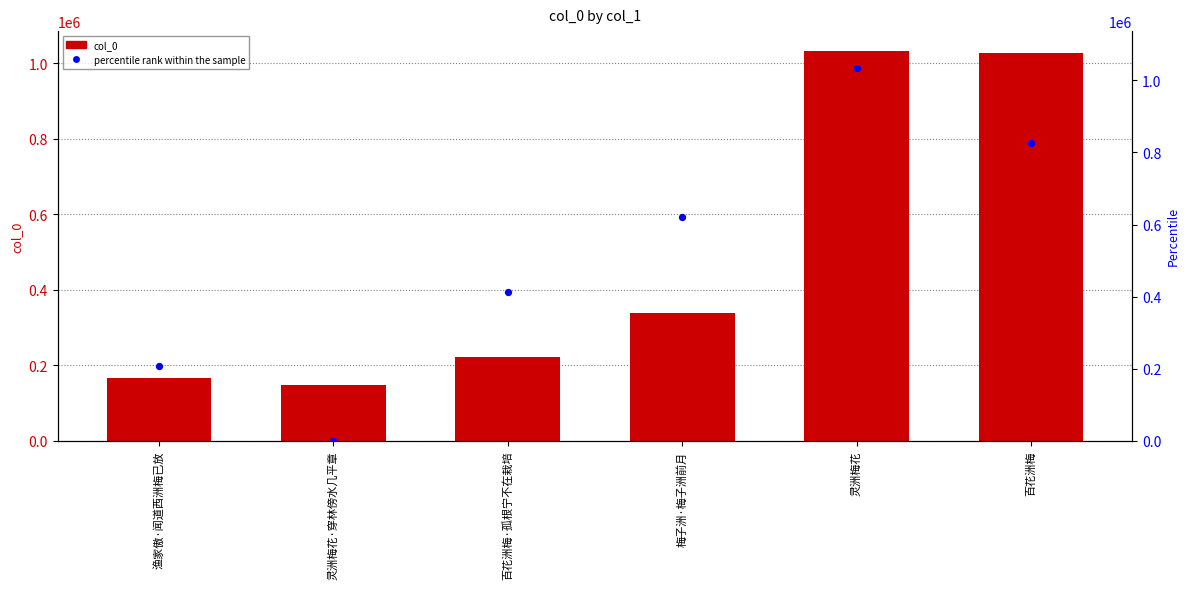

Is the value of col_0 at 灵洲梅花 greater than the value of percentile rank within the sample at 渔家傲·闻道西洲梅已放?

Yes